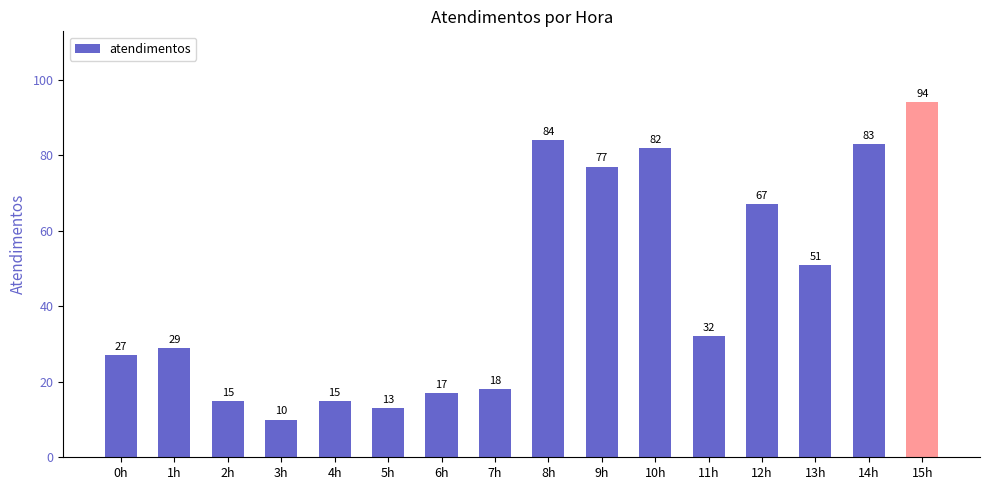

True or false: the data shows 67 at 12h.

True